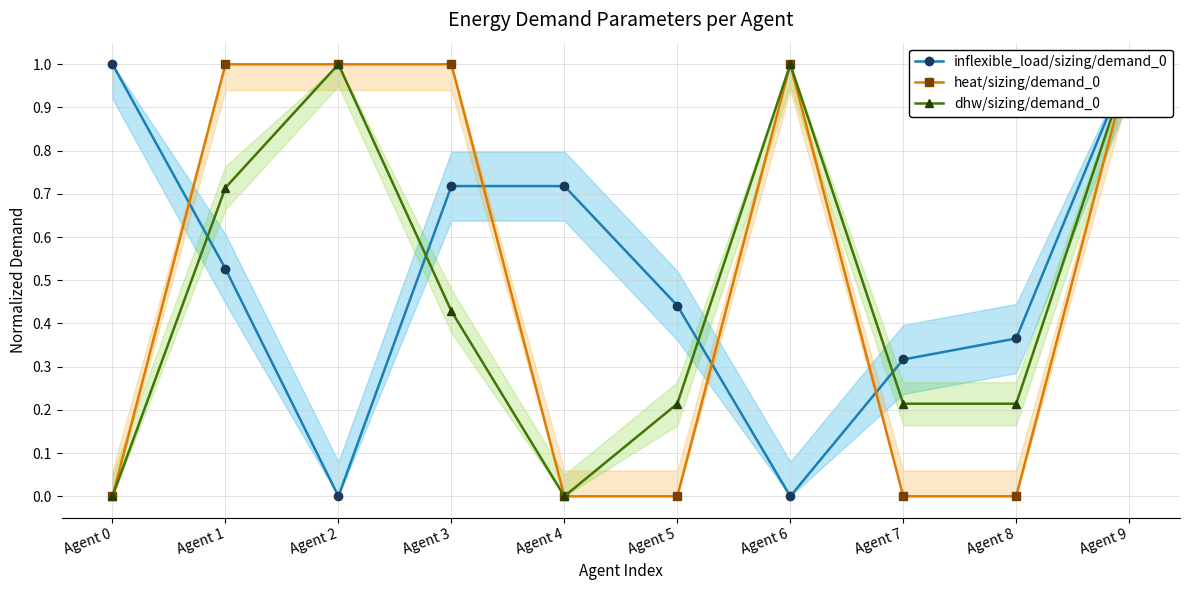

Which series has the largest total across all categories?

inflexible_load/sizing/demand_0